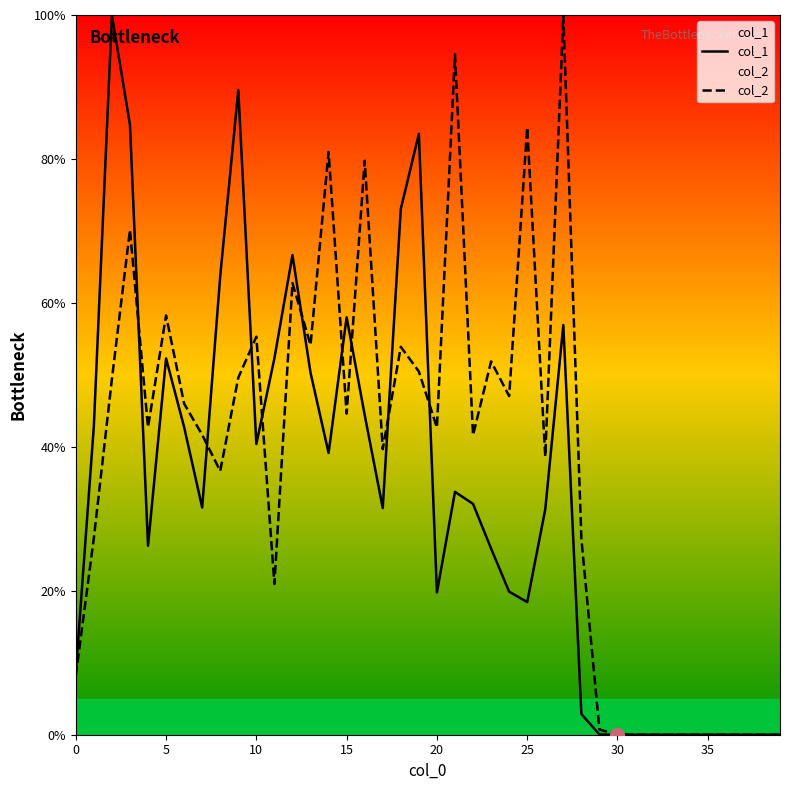

What is the average value of the col_2 series?

37.5